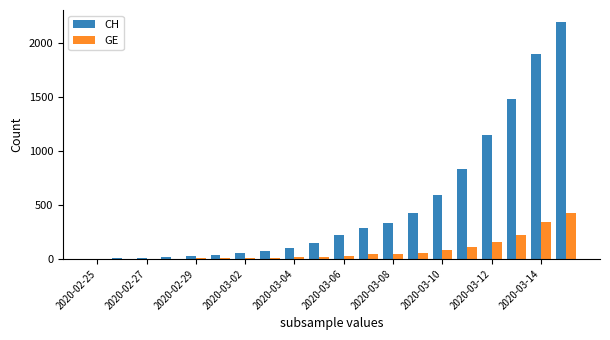

Which series has the largest total across all categories?

CH